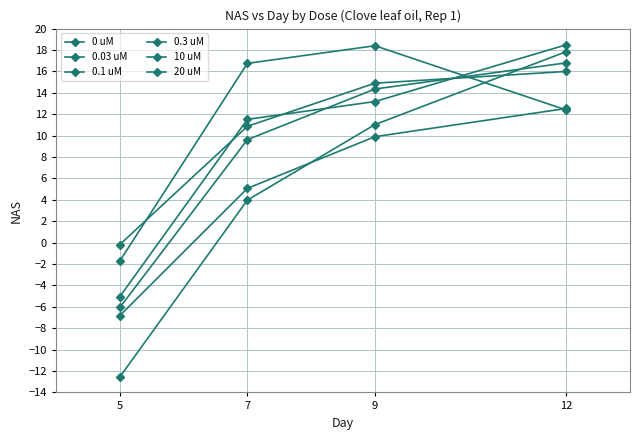

Where does the 0.03 uM series first go above 9?

9